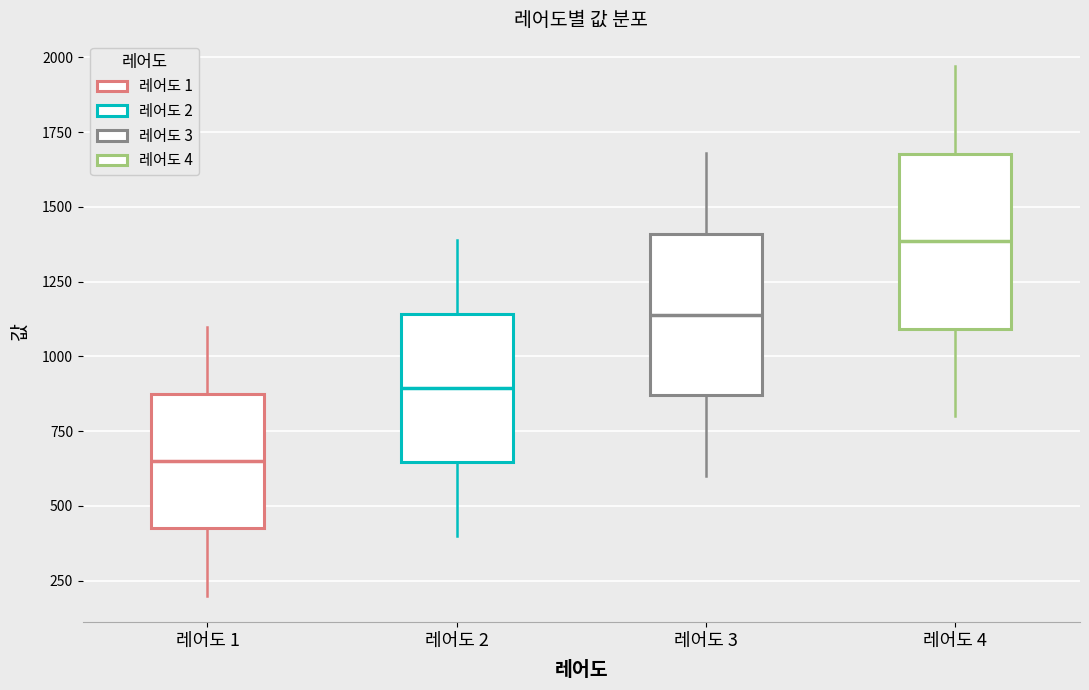

Which box's median line is the highest?

레어도 4